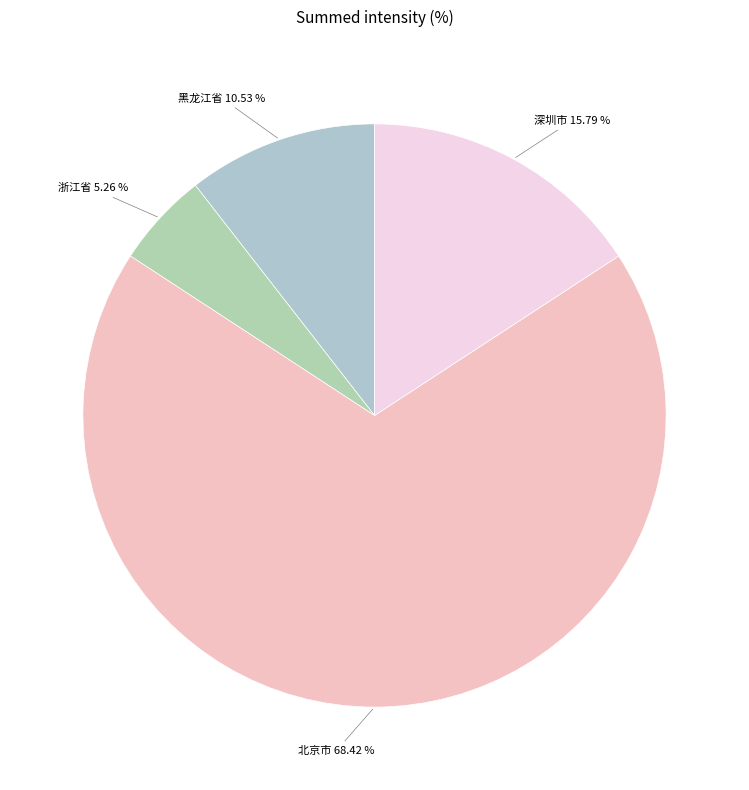

Does any single category account for the majority?

Yes